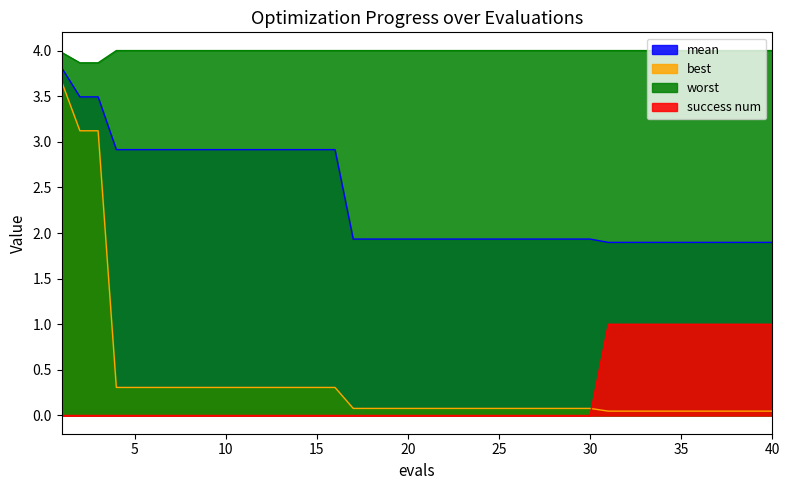

Reading left to right, extract all data points from this chart.

mean: 1=3.8	2=3.5	3=3.5	4=2.9	5=2.9	6=2.9	7=2.9	8=2.9	9=2.9	10=2.9	11=2.9	12=2.9	13=2.9	14=2.9	15=2.9	16=2.9	17=1.9	18=1.9	19=1.9	20=1.9	21=1.9	22=1.9	23=1.9	24=1.9	25=1.9	26=1.9	27=1.9	28=1.9	29=1.9	30=1.9	31=1.9	32=1.9	33=1.9	34=1.9	35=1.9	36=1.9	37=1.9	38=1.9	39=1.9	40=1.9
best: 1=3.7	2=3.1	3=3.1	4=0.3	5=0.3	6=0.3	7=0.3	8=0.3	9=0.3	10=0.3	11=0.3	12=0.3	13=0.3	14=0.3	15=0.3	16=0.3	17=0.1	18=0.1	19=0.1	20=0.1	21=0.1	22=0.1	23=0.1	24=0.1	25=0.1	26=0.1	27=0.1	28=0.1	29=0.1	30=0.1	31=0.0	32=0.0	33=0.0	34=0.0	35=0.0	36=0.0	37=0.0	38=0.0	39=0.0	40=0.0
worst: 1=4.0	2=3.9	3=3.9	4=4.0	5=4.0	6=4.0	7=4.0	8=4.0	9=4.0	10=4.0	11=4.0	12=4.0	13=4.0	14=4.0	15=4.0	16=4.0	17=4.0	18=4.0	19=4.0	20=4.0	21=4.0	22=4.0	23=4.0	24=4.0	25=4.0	26=4.0	27=4.0	28=4.0	29=4.0	30=4.0	31=4.0	32=4.0	33=4.0	34=4.0	35=4.0	36=4.0	37=4.0	38=4.0	39=4.0	40=4.0
success num: 1=0.0	2=0.0	3=0.0	4=0.0	5=0.0	6=0.0	7=0.0	8=0.0	9=0.0	10=0.0	11=0.0	12=0.0	13=0.0	14=0.0	15=0.0	16=0.0	17=0.0	18=0.0	19=0.0	20=0.0	21=0.0	22=0.0	23=0.0	24=0.0	25=0.0	26=0.0	27=0.0	28=0.0	29=0.0	30=0.0	31=1.0	32=1.0	33=1.0	34=1.0	35=1.0	36=1.0	37=1.0	38=1.0	39=1.0	40=1.0